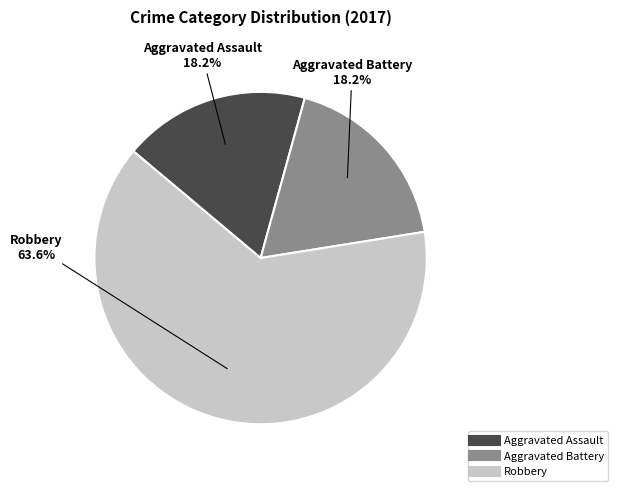

True or false: Aggravated Battery accounts for 5% of the total.

False